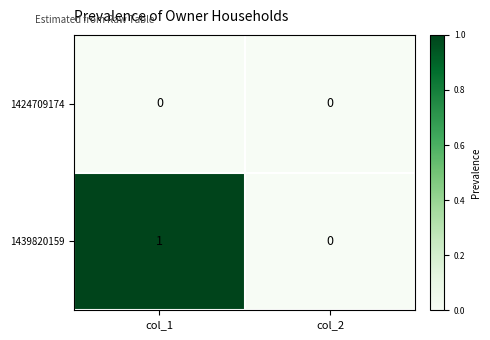

Which category has the highest value across all series?

col_1